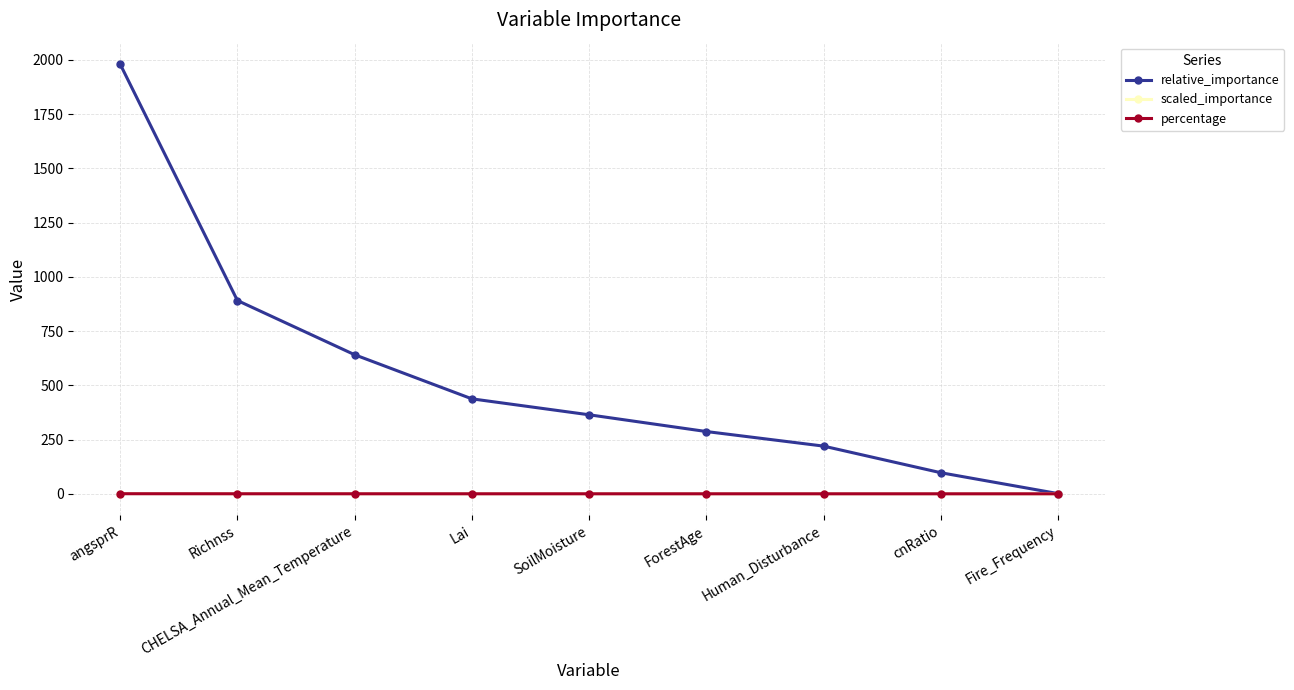

The relative_importance series shows 890.9 at Richnss. True or false?

True